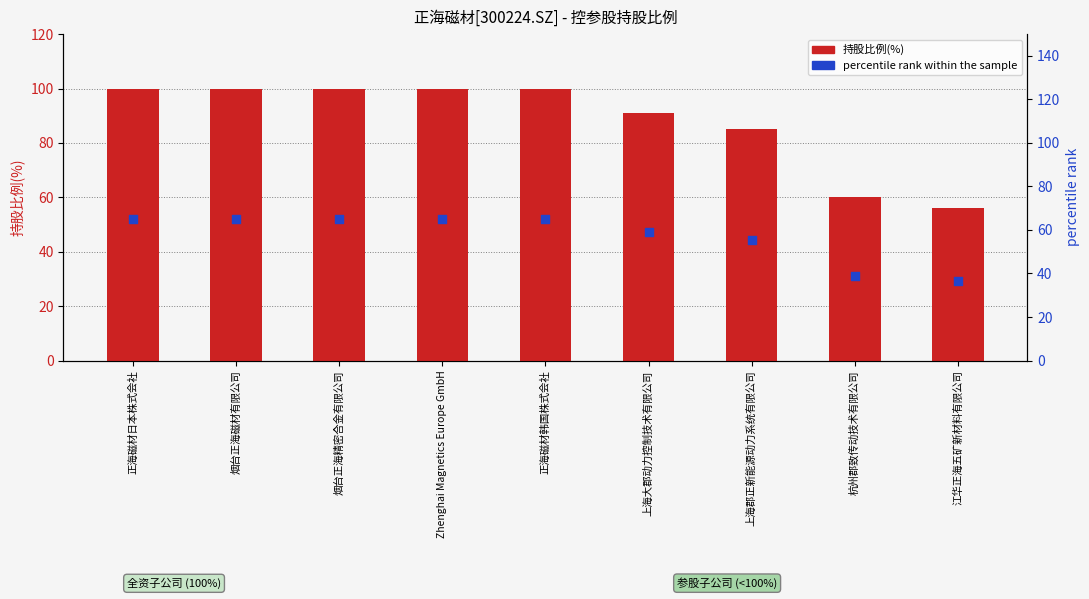

At how many categories does at least one series exceed 74?

7